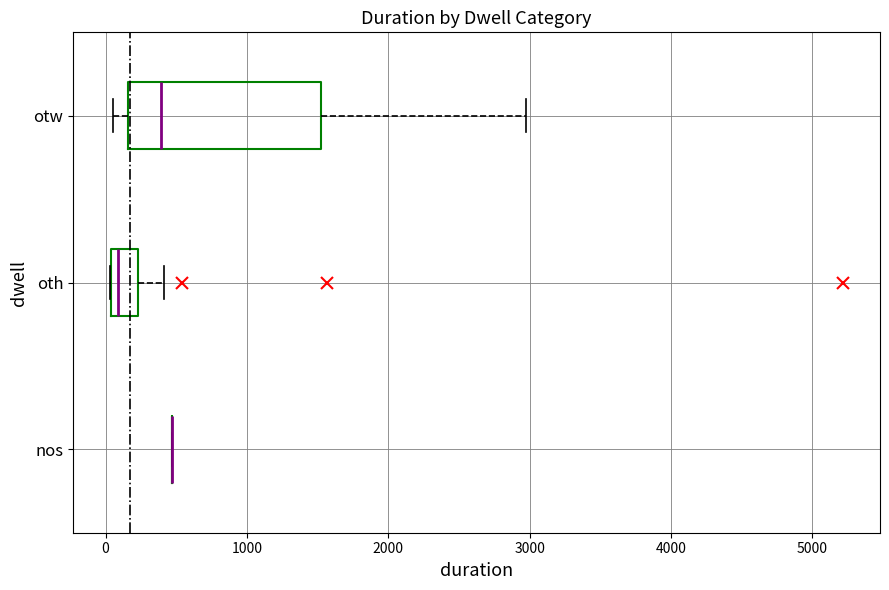

Reading bottom to top, read every box against the x-axis: the position of its median line, the range the box covers, and the ends of its whiskers. The values are not printed on the chart, so give them approximately, as read against the axis.

nos: box collapsed to a line at 500, whiskers 500 to 500
oth: median 100, box 0 to 200, whiskers 0 to 400
otw: median 400, box 200 to 1500, whiskers 100 to 3000